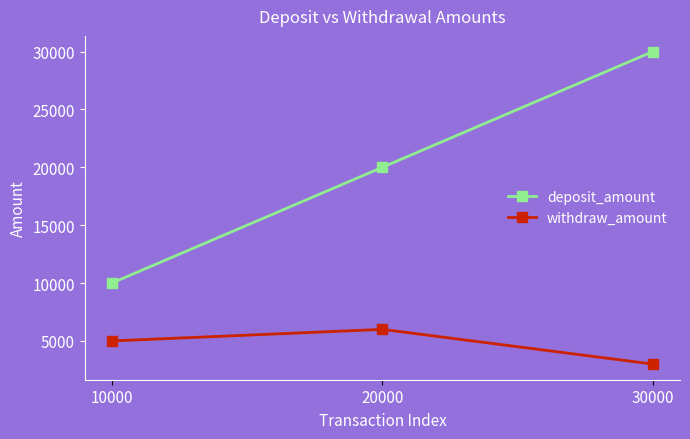

Reading left to right, list all the values displayed in this chart.

deposit_amount: 10000	20000	30000
withdraw_amount: 5000	6000	3000